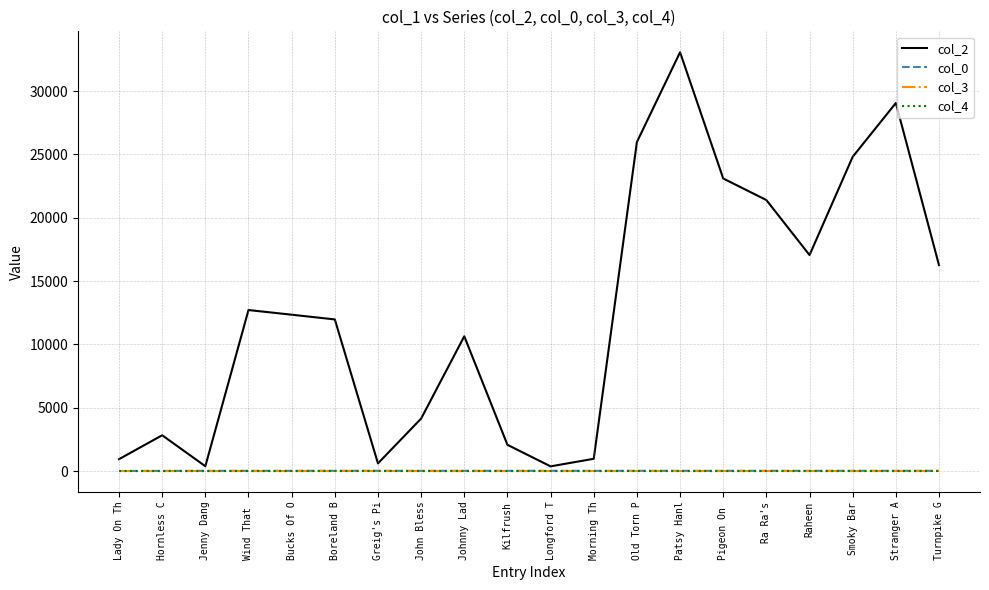

At which label does col_2 reach its peak?

Patsy Hanl